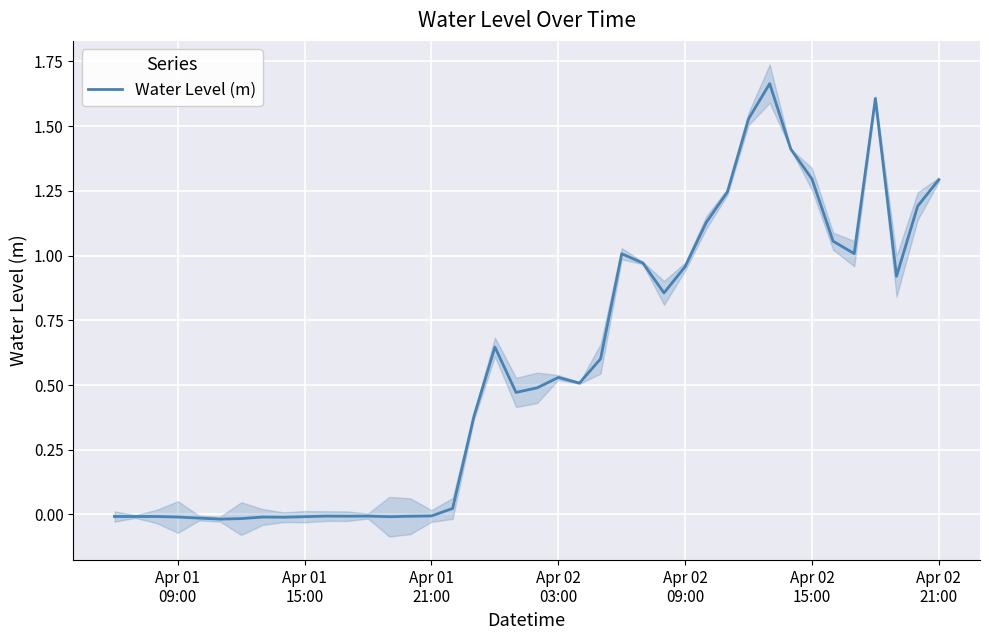

How many positive values are there?

24